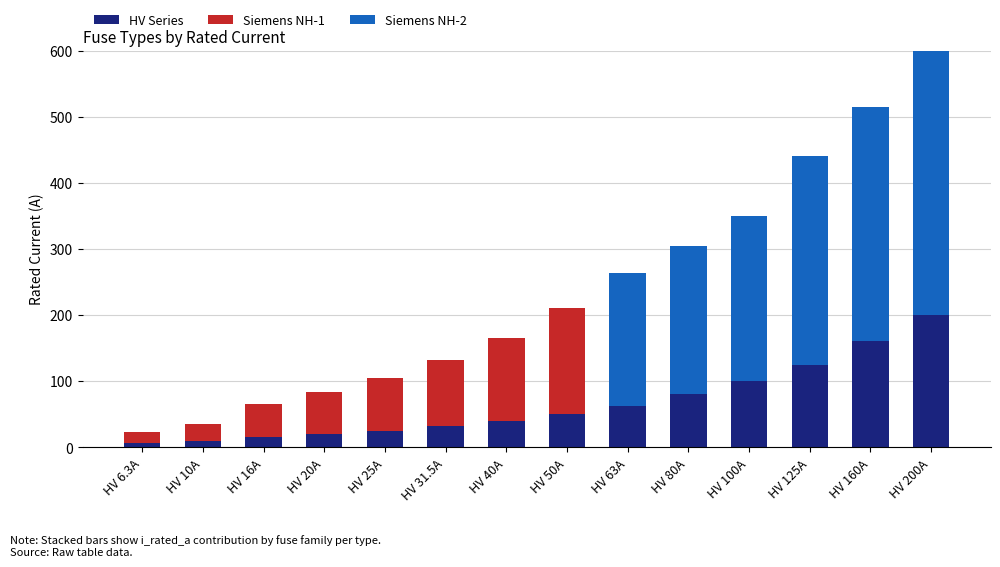

What is the total value across all series at HV 40A?

165.0